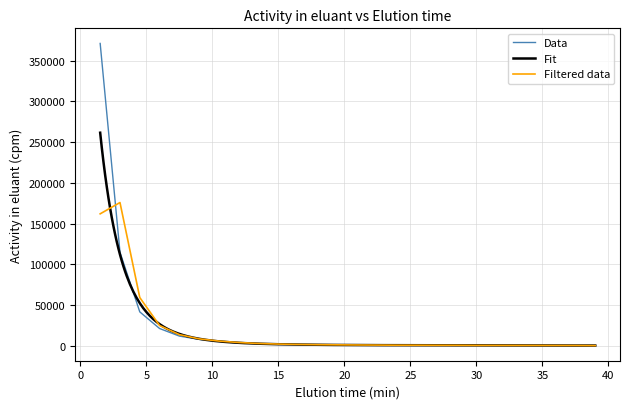

The chart shows a value of 21210.0 at 6.0. True or false?

True